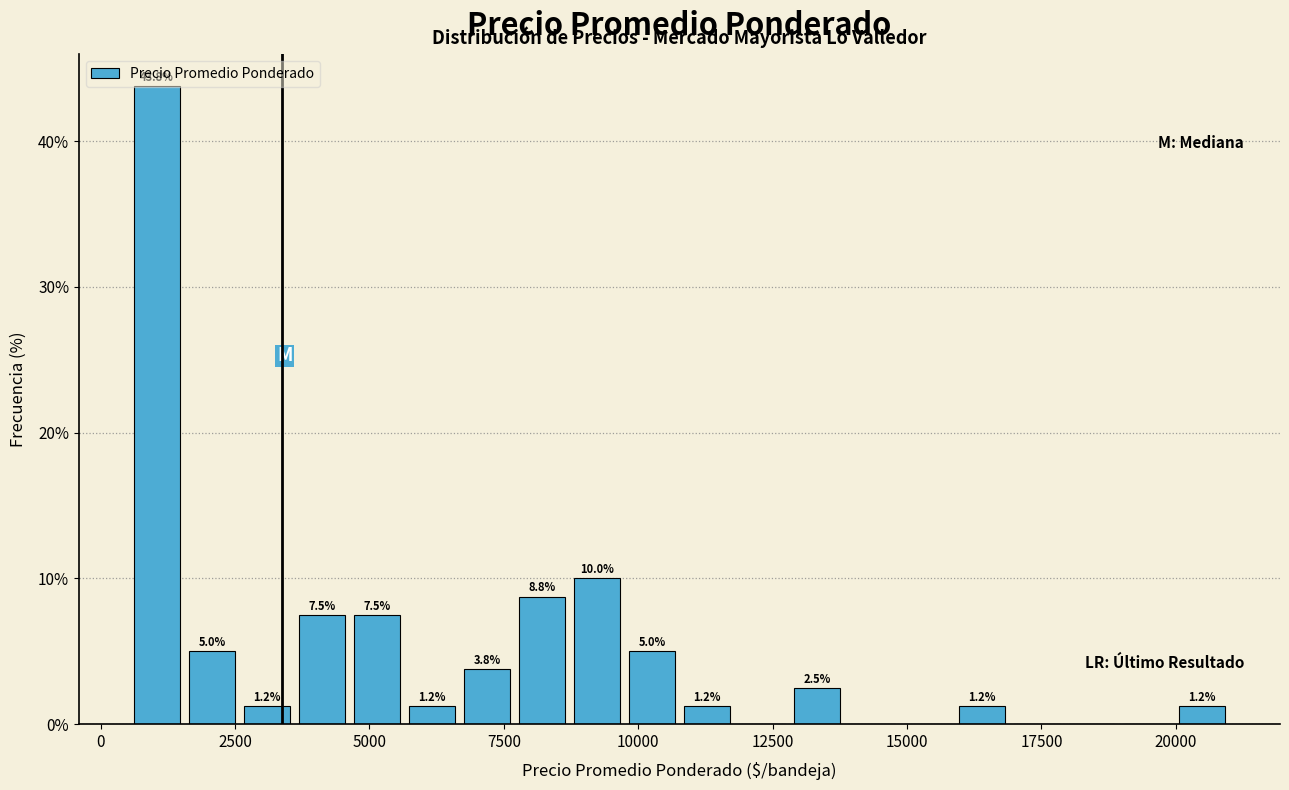

Around what value on the x-axis is the tallest bar? Give the approximate position of its centre, as read against the axis.

1000